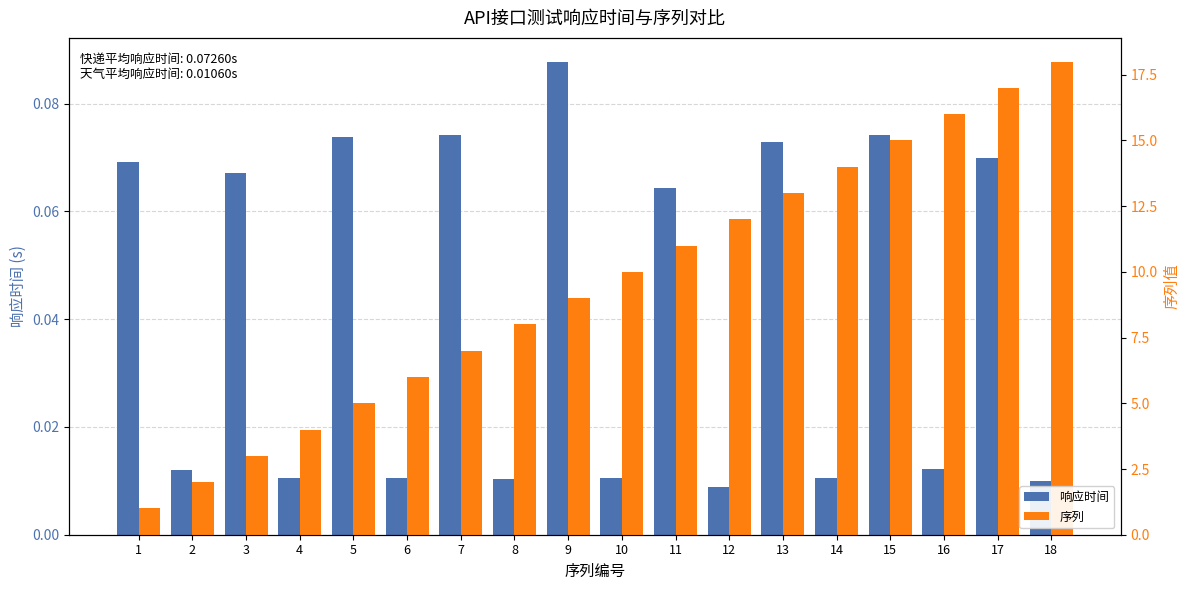

What is the value of the 响应时间 bar at the 15th from the left?

0.1